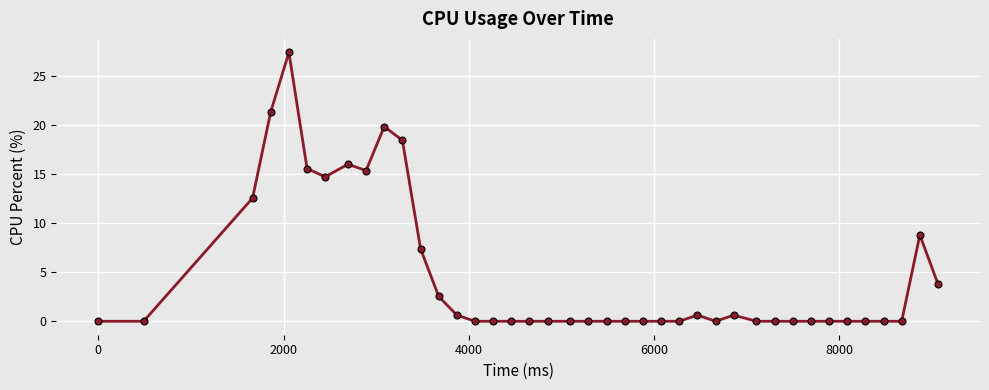

True or false: the data has more than 1 interior local peaks.

True